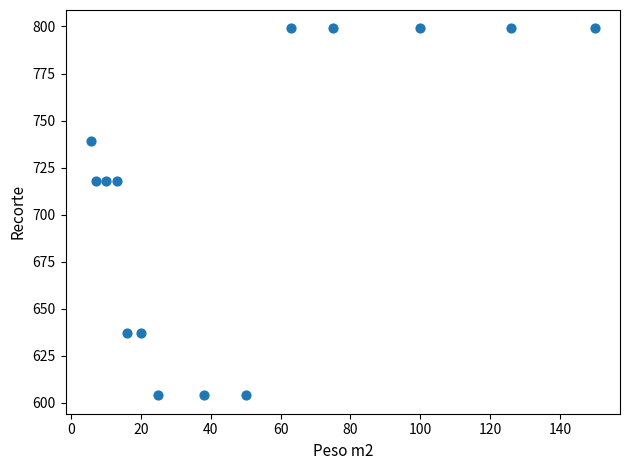

What is the range of Y values (max minus min)?

195